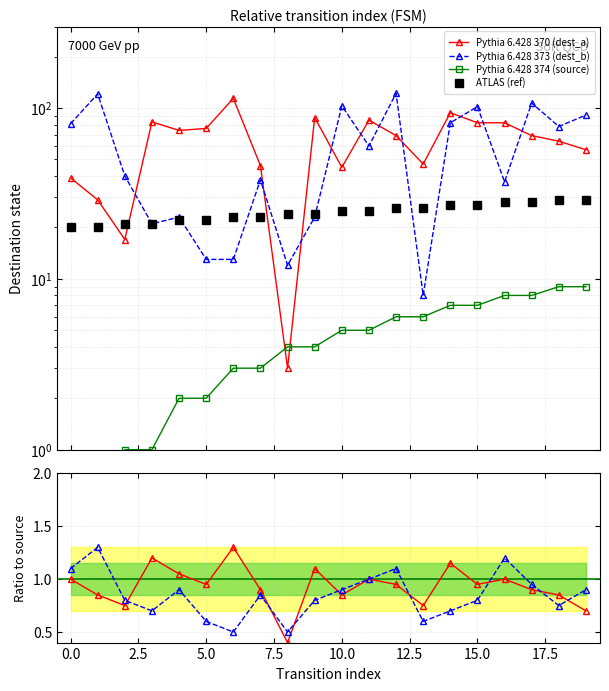

What is the sum of all Pythia 6.428 381 (ratio_b) values?

16.9